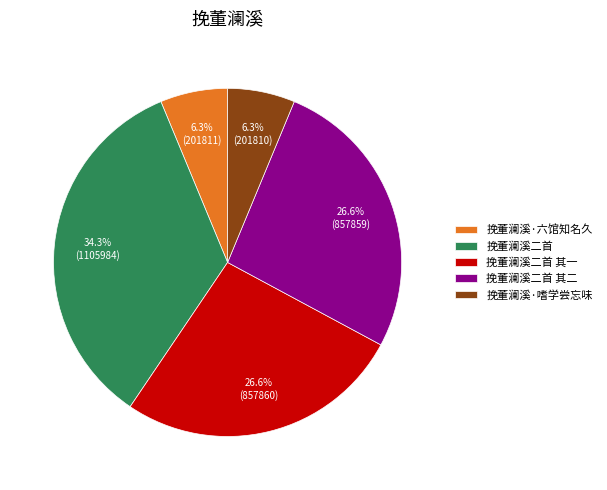

Is 挽董澜溪二首 其一 the majority of the pie?

No